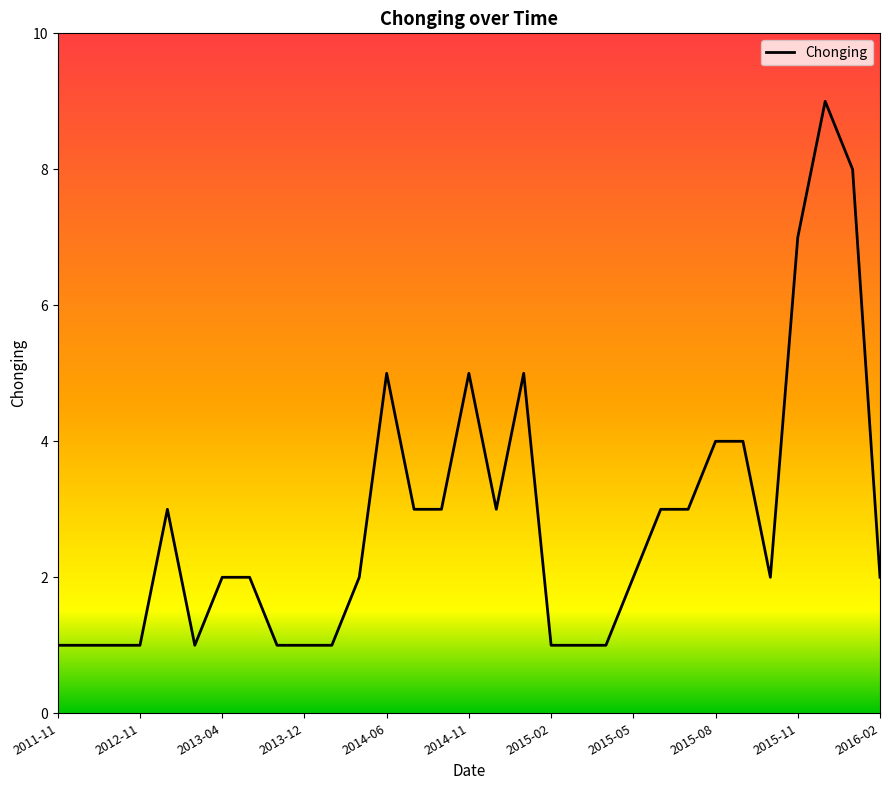

How many values are between 1 and 4?

25